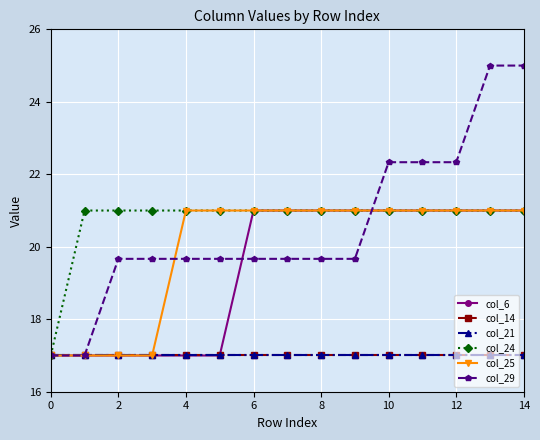

Is this an area chart (filled region under the line)?

No